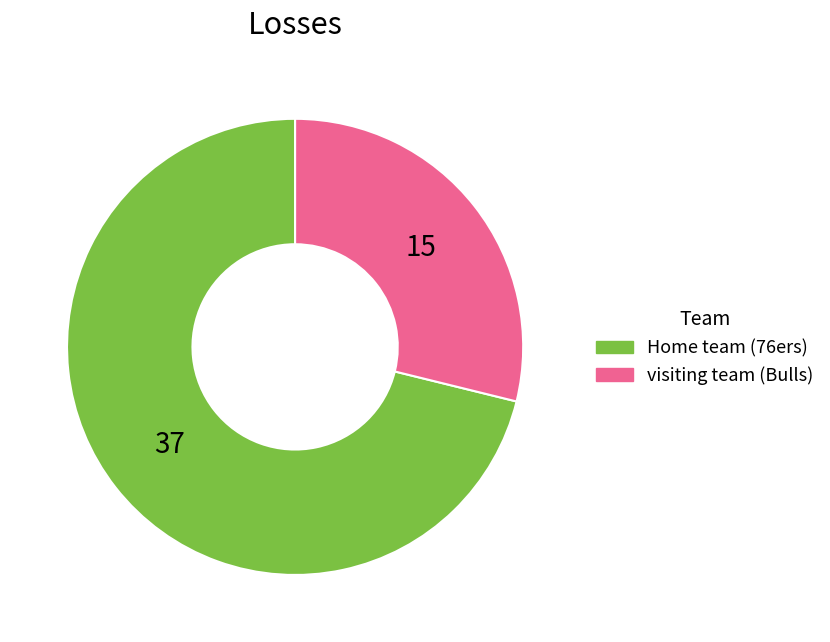

What is the smallest slice in the pie chart?

visiting team (Bulls)